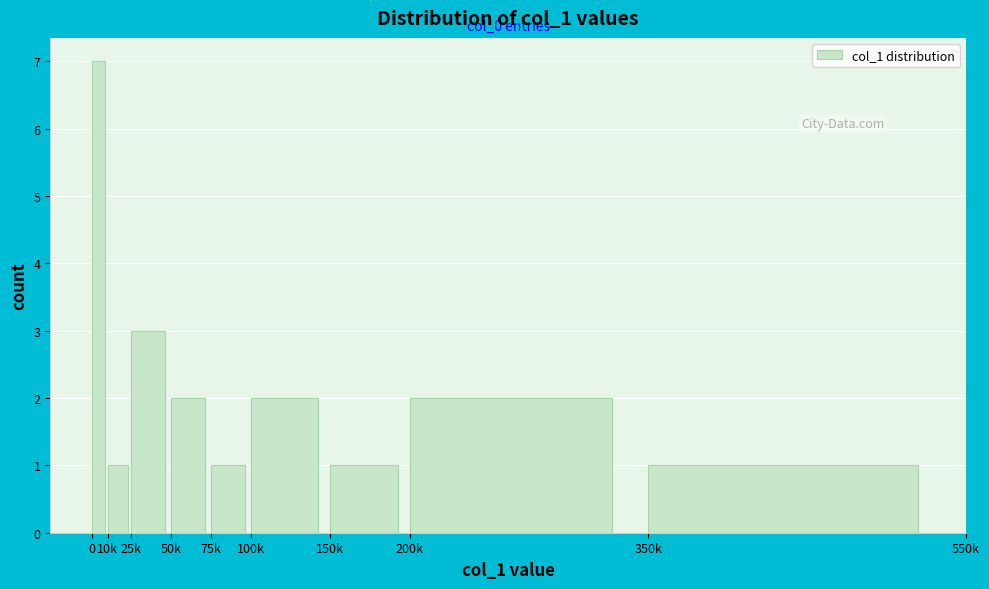

Reading left to right, what are all the values shown in this chart?

7	1	3	2	1	2	1	2	1